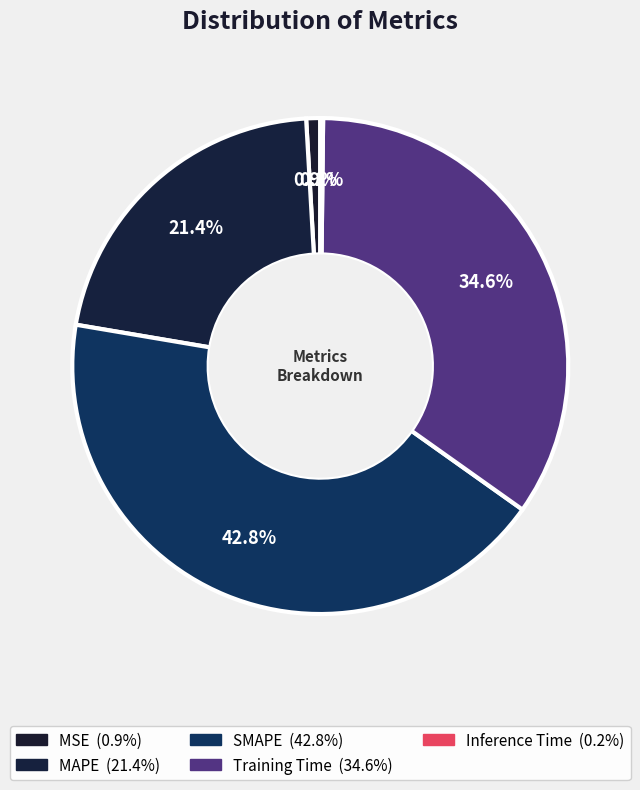

Which category has the smallest portion of the pie?

Inference Time